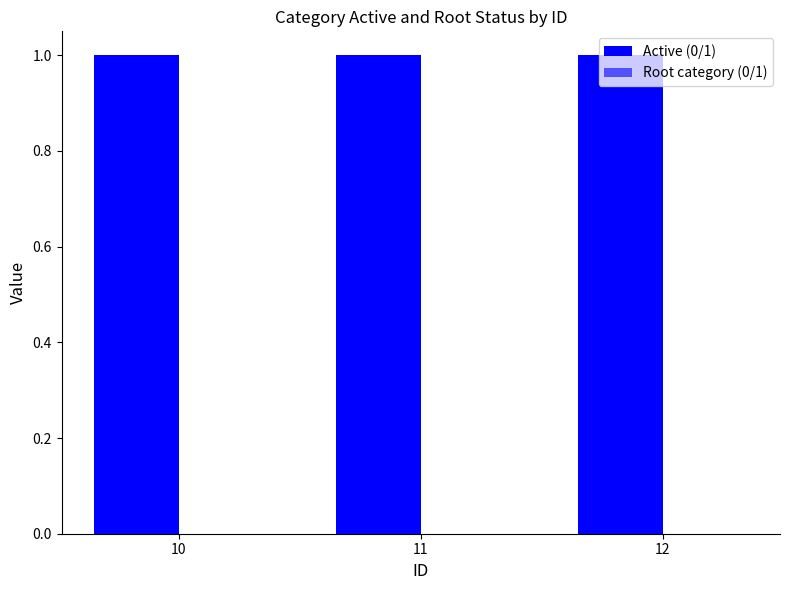

The value of Active (0/1) at 11 is 0. True or false?

False